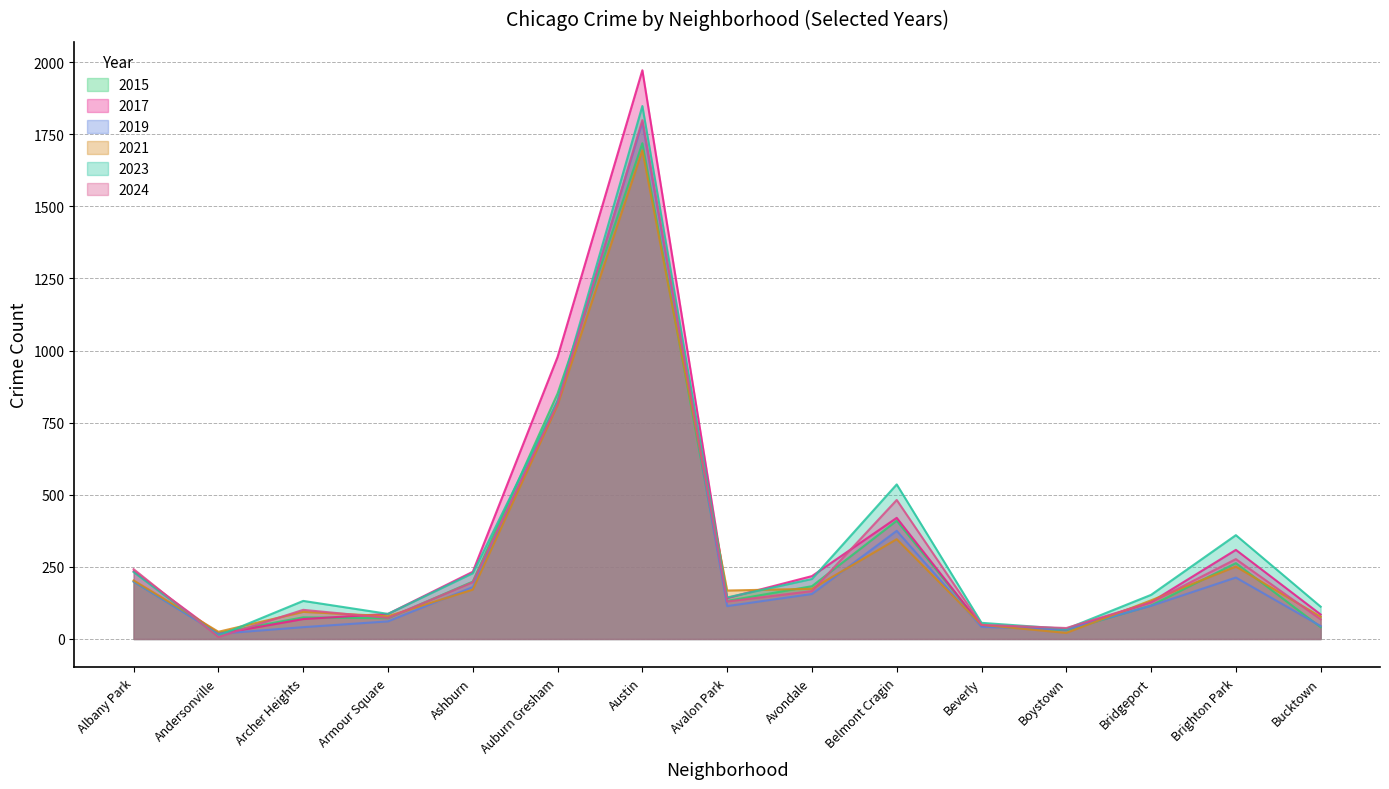

What is the minimum value shown in the chart?

7